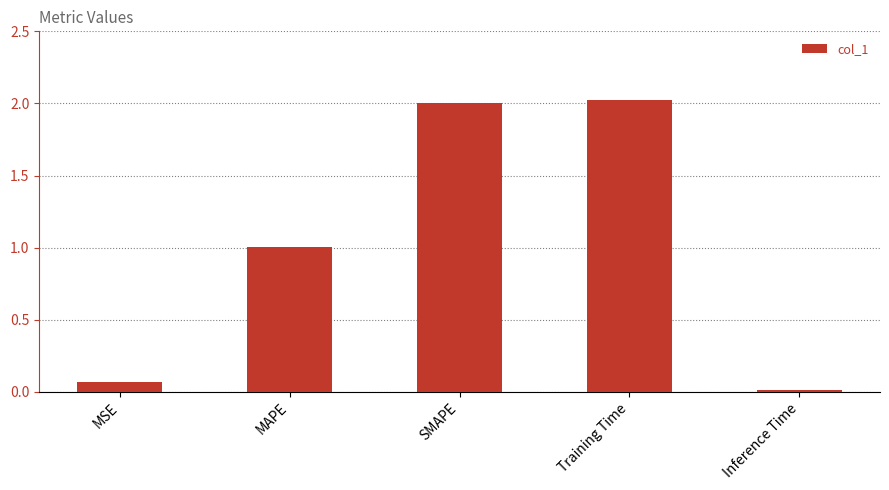

How many categories are shown in the chart?

5